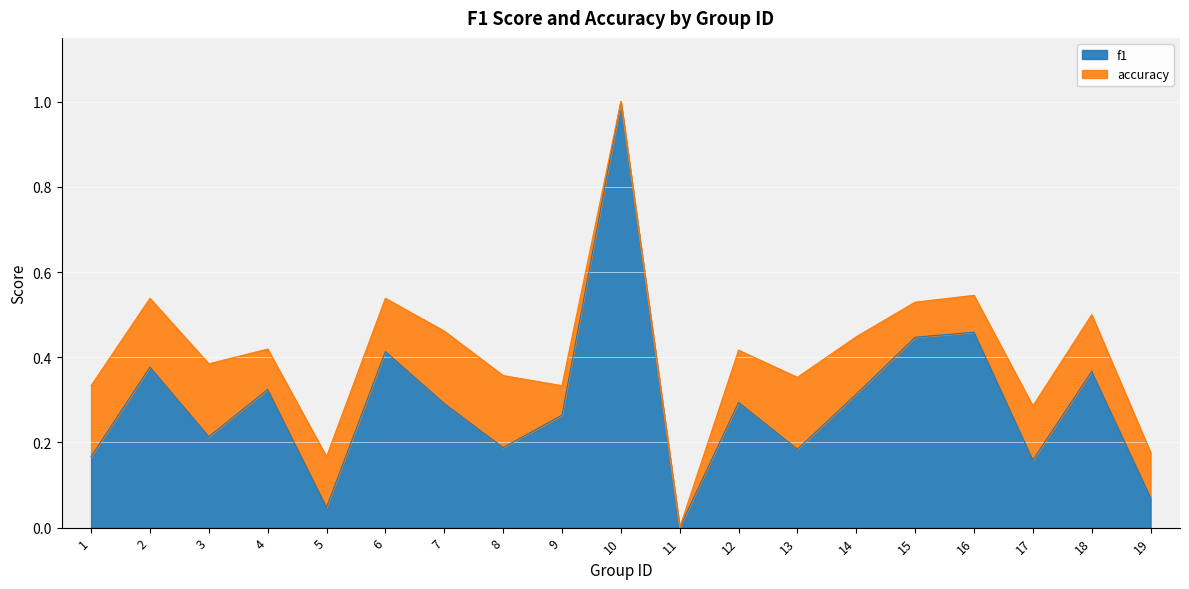

What is the value of the accuracy point at the 9th from the left?

0.3